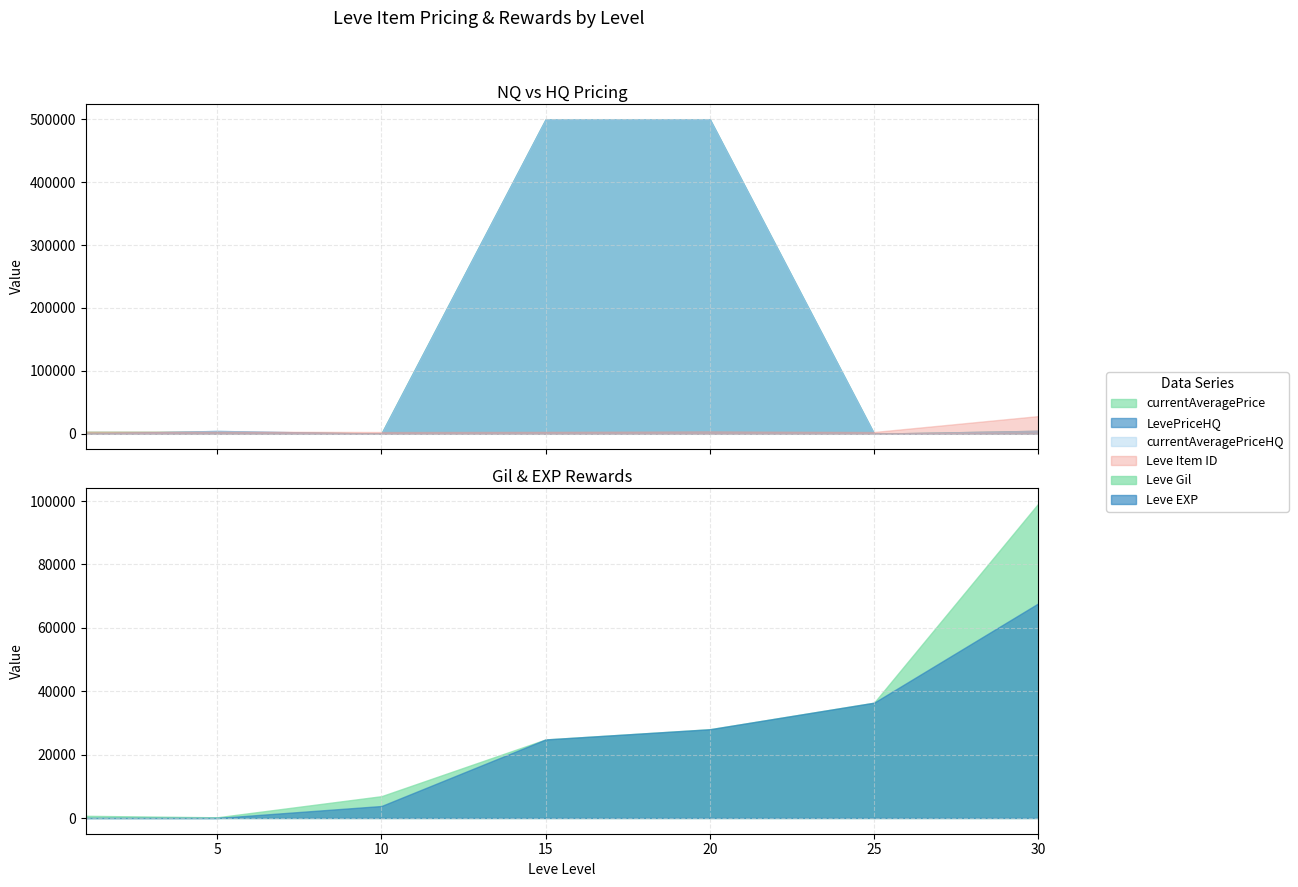

Is the value of Leve Gil at 15 greater than the value of currentAveragePriceHQ at 25?

Yes